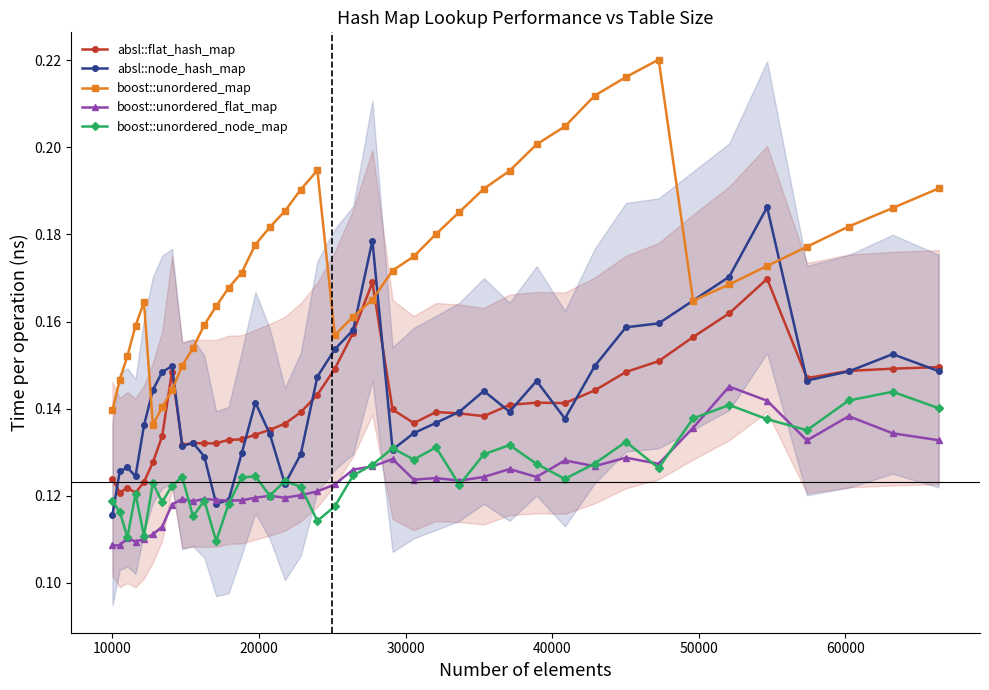

What is the sum of all absl::node_hash_map values?

5.7